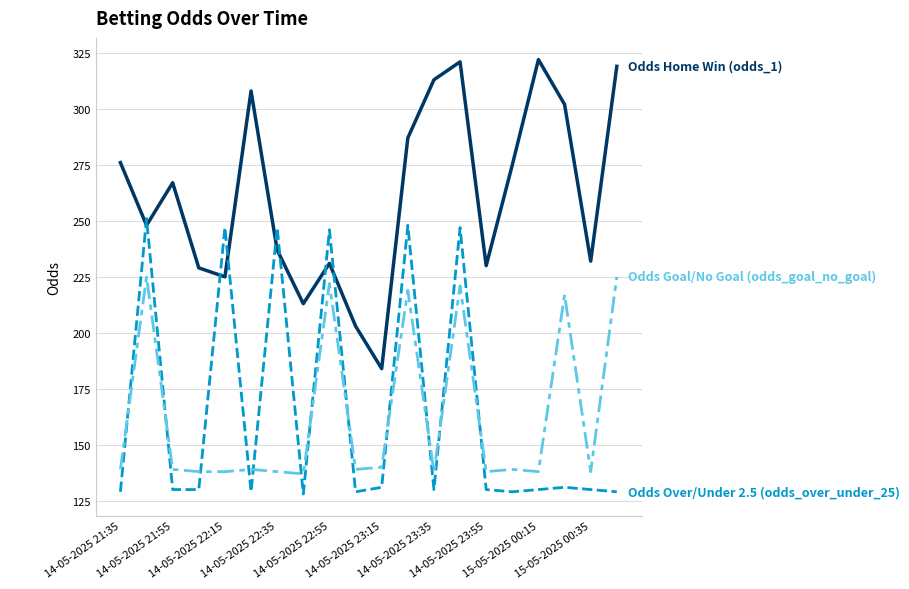

What is the smallest value displayed?

128